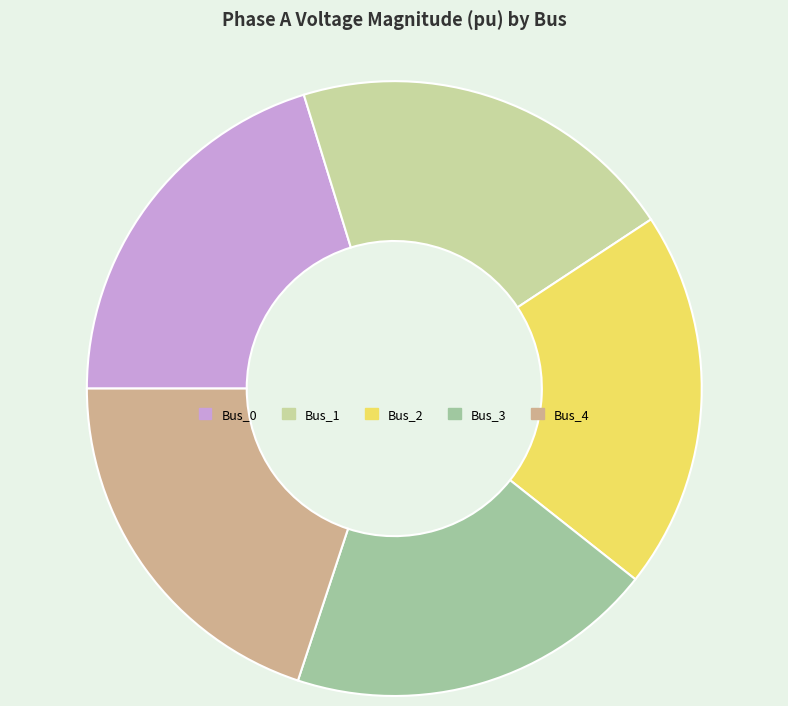

How many segments does this pie chart have?

5